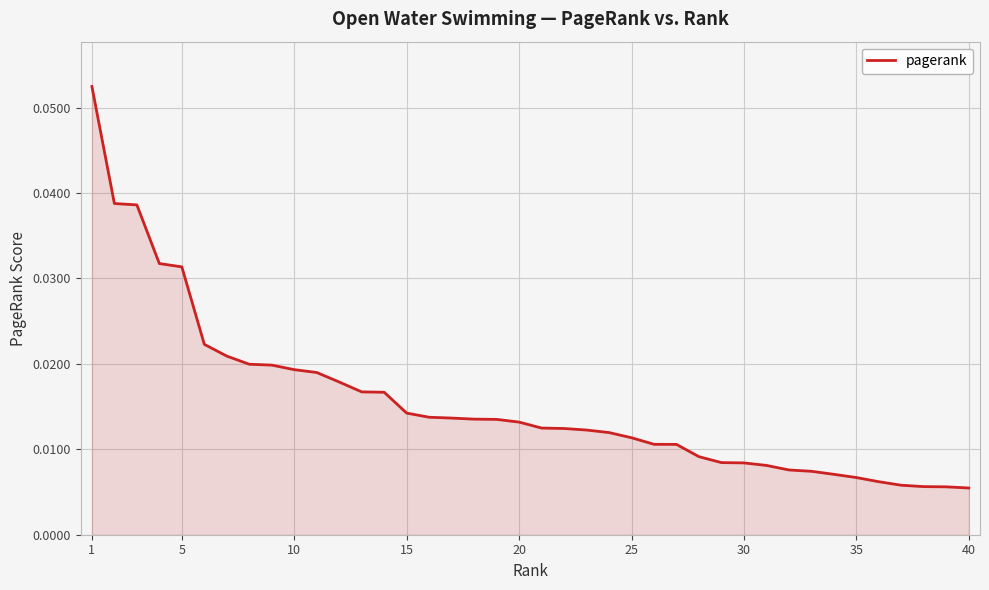

Which has a higher value, 25 or 40?

25